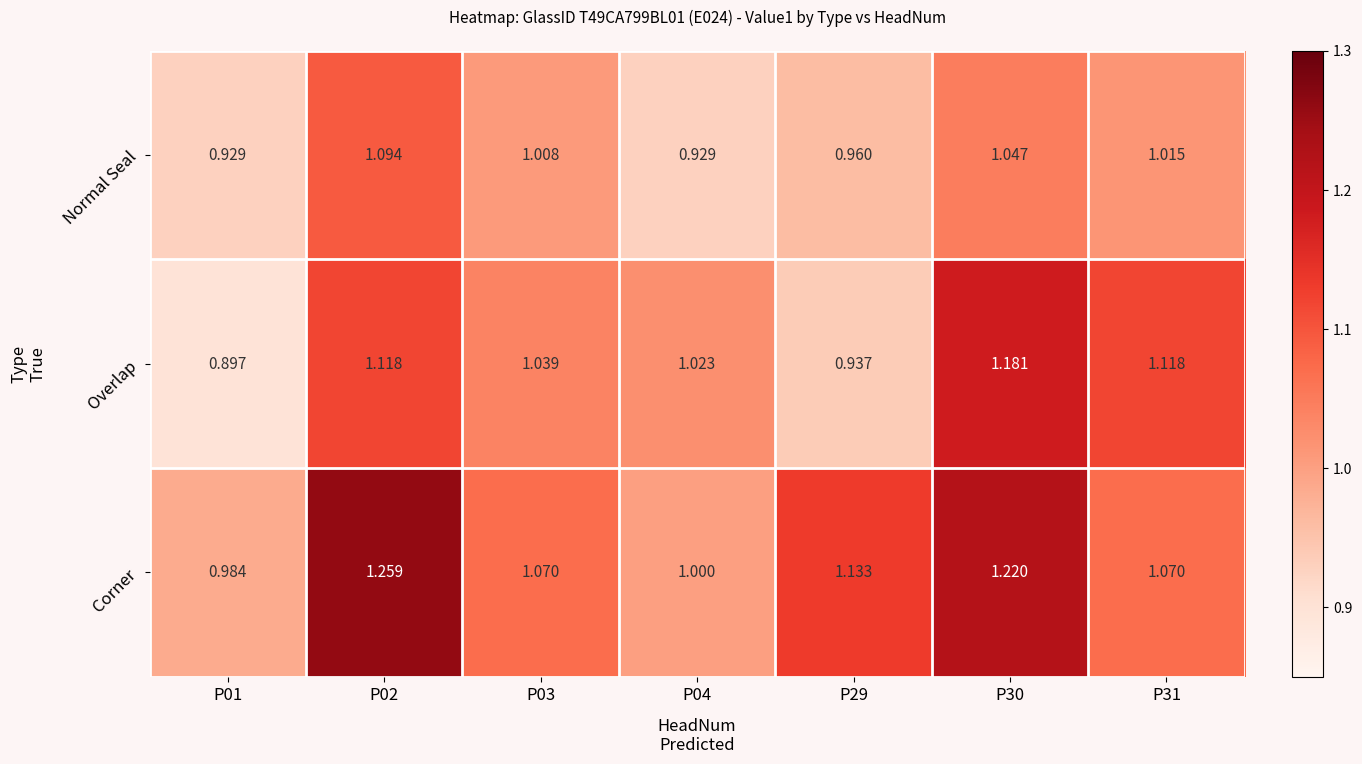

What is the total value across all series at P31?

3.2